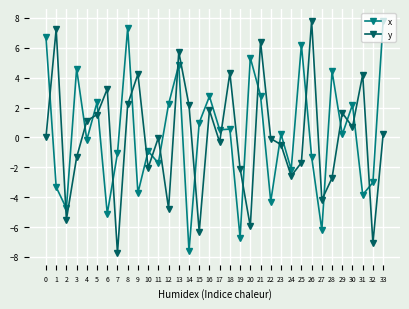

How many values in x are above zero?

18